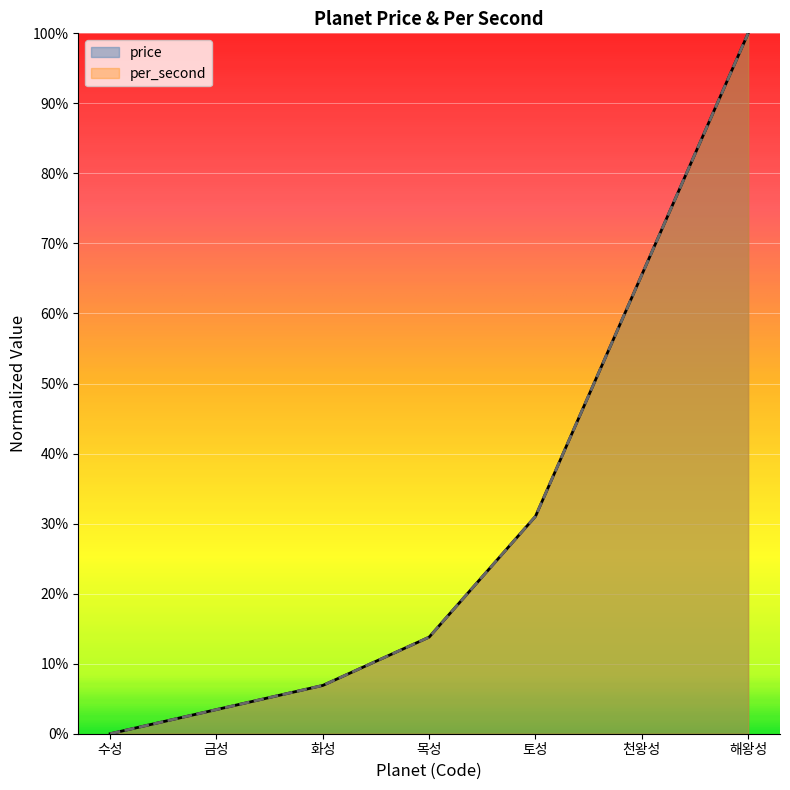

Between 목성 and 천왕성, which is larger?

천왕성